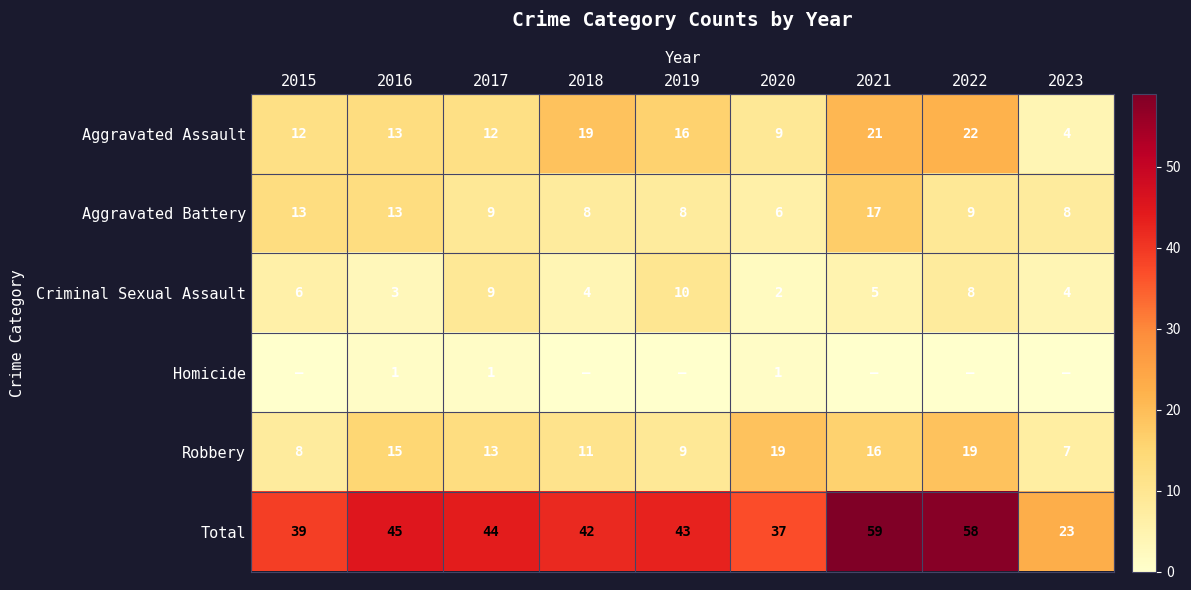

Which series has the largest range (max minus min)?

Total